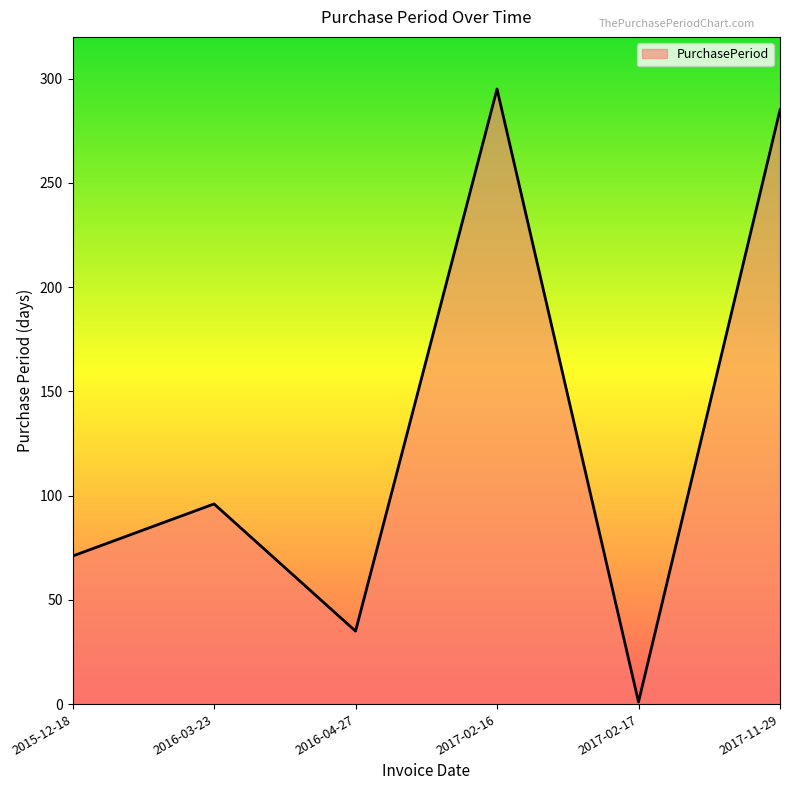

What is the sum of all values?

783